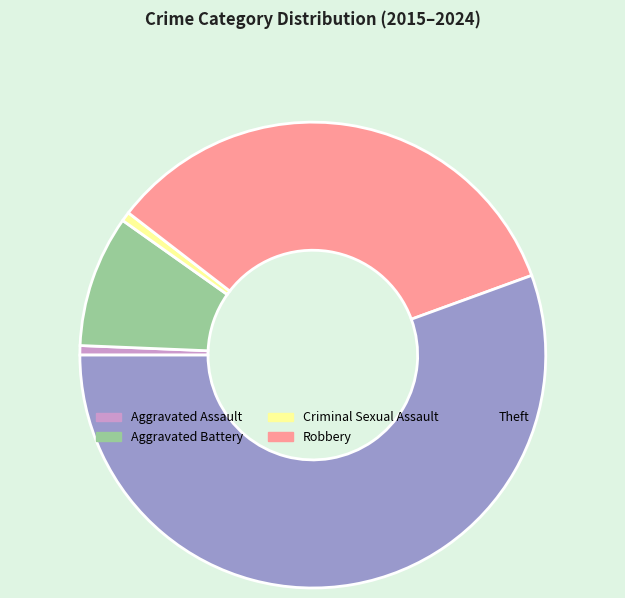

What is the largest slice in the pie chart?

Theft